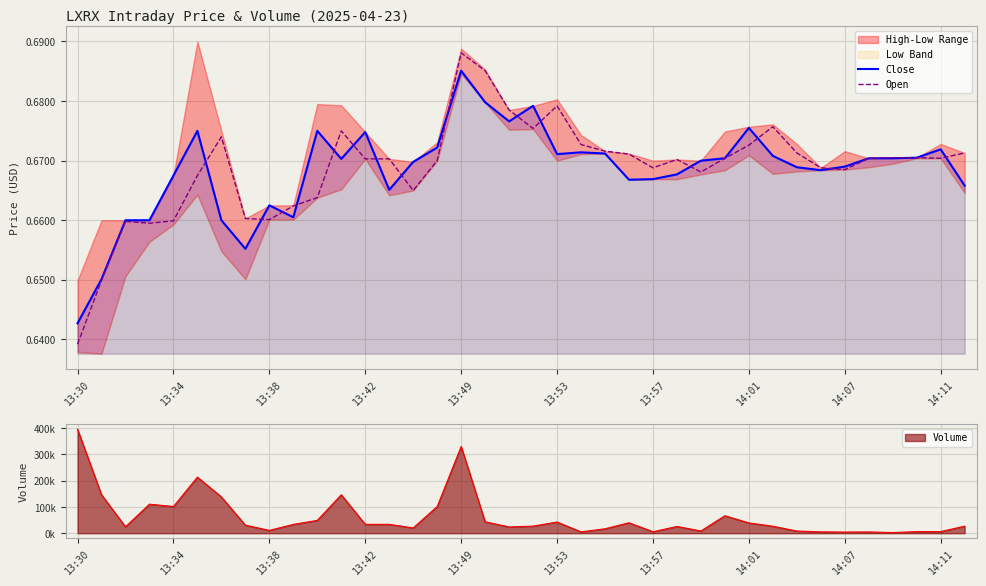

At which label does Close reach its minimum?

13:30